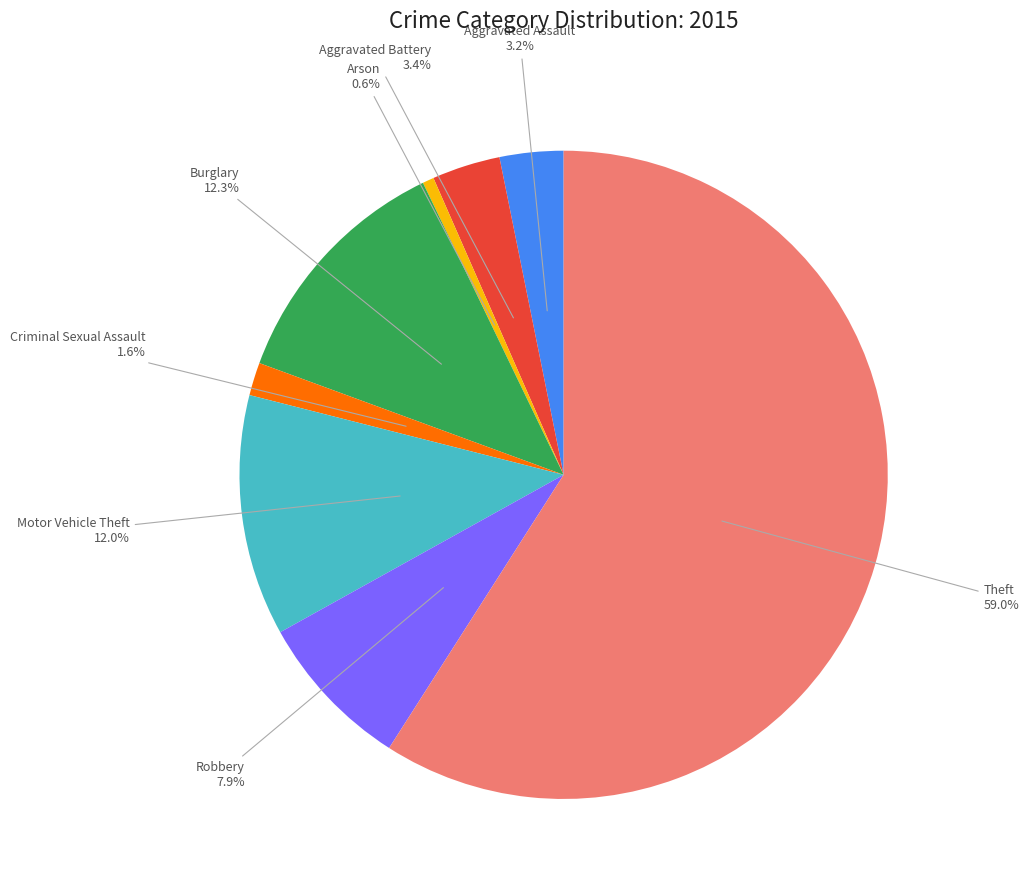

How many slices are in this pie chart?

8